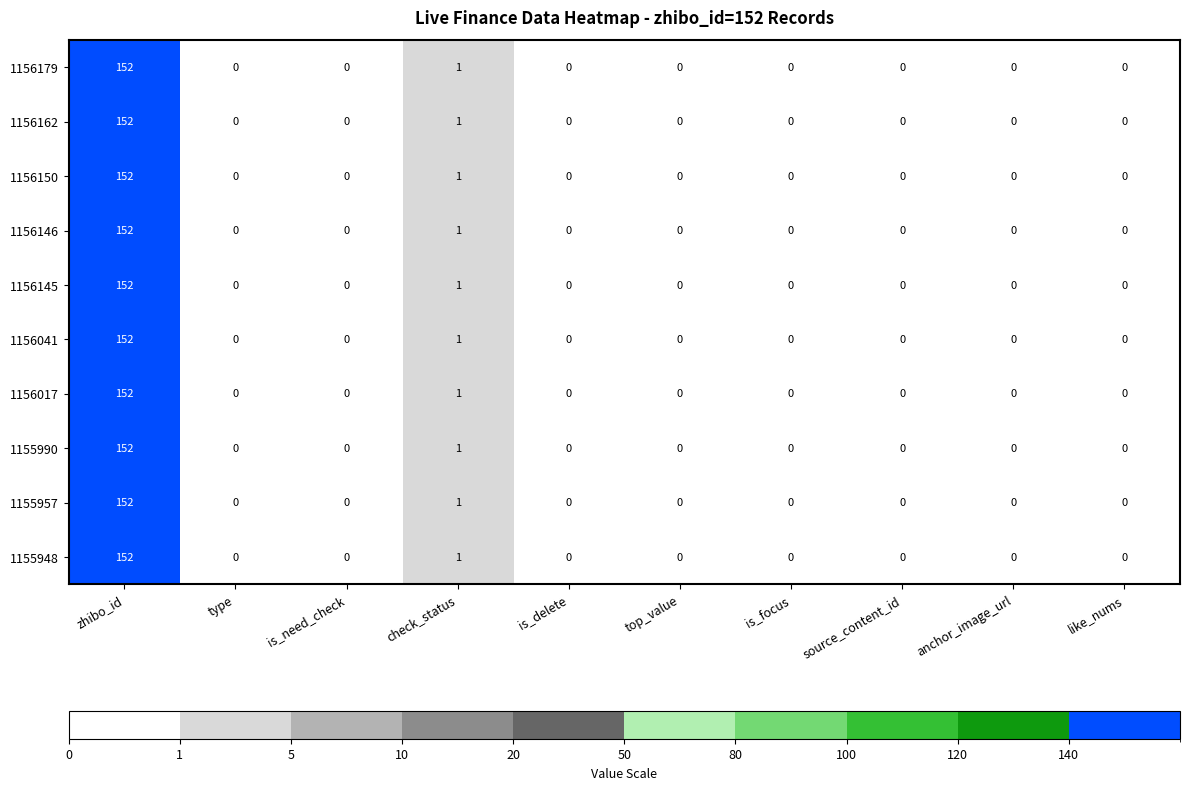

How many positive values does the 1156179 series have?

2